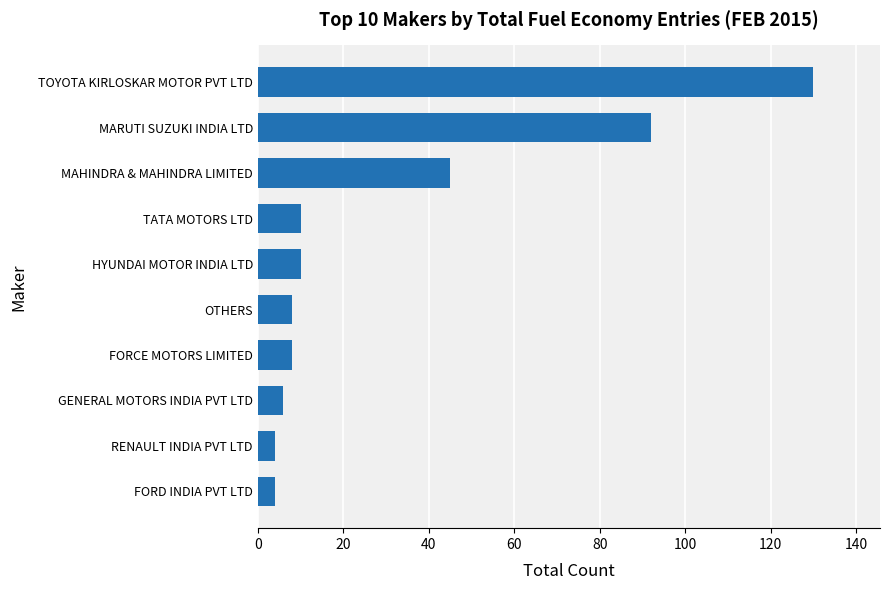

What is the difference between the second highest and minimum values?

88